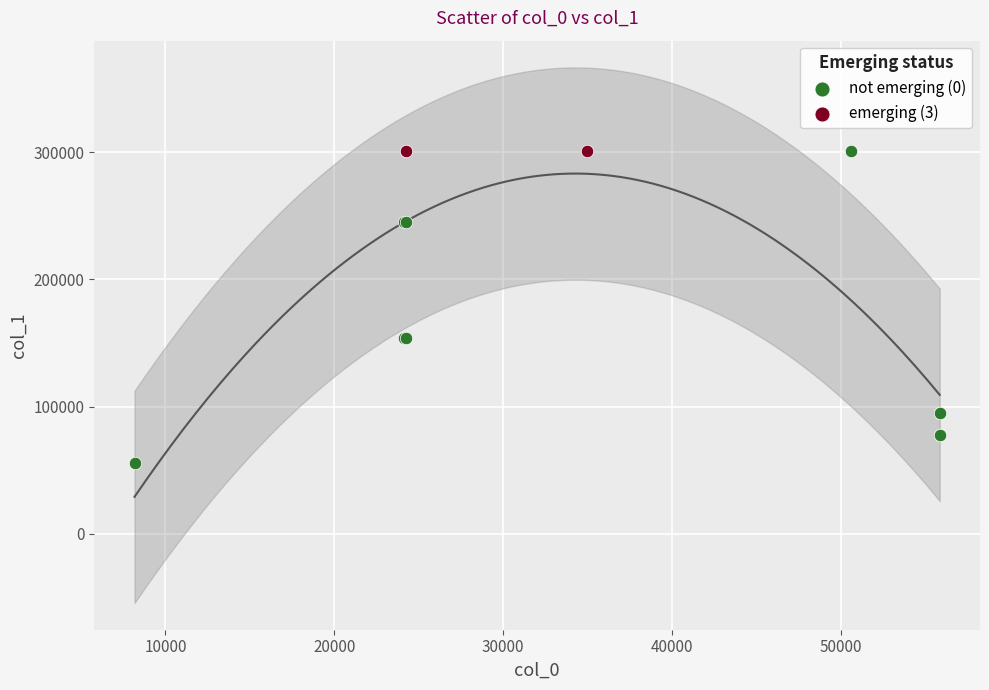

Which series reaches the minimum Y coordinate?

not emerging (0)